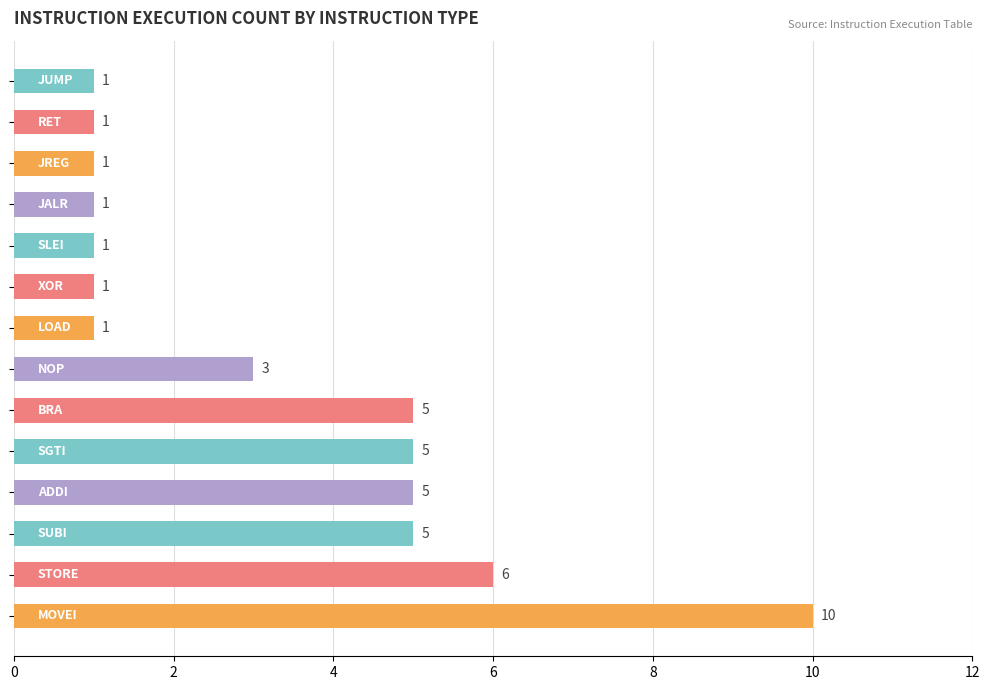

What is the sum of all values?

46